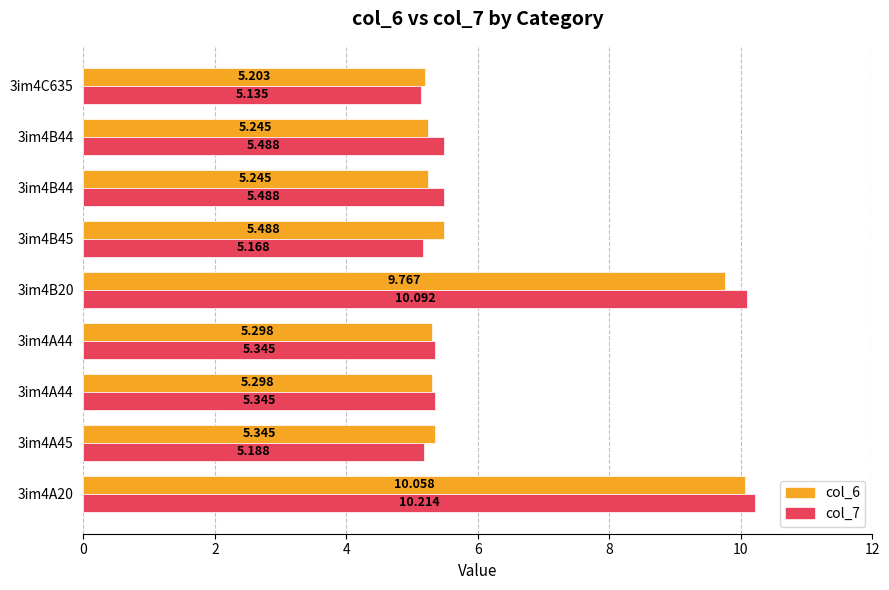

List the series in order of their overall mean, highest first.

col_7, col_6